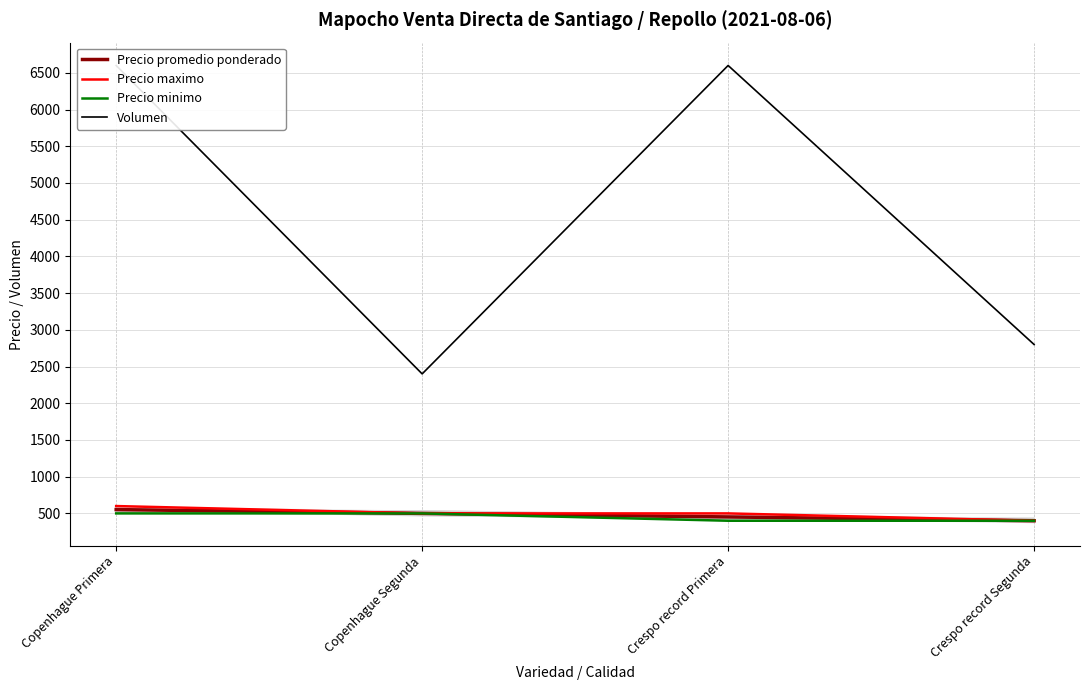

What is the difference between the highest and lowest values at Copenhague Primera?

6100